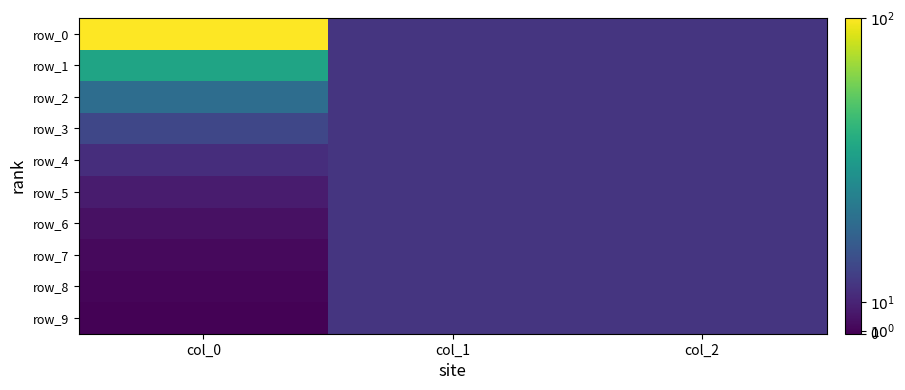

How many data points in row_6 are less than 15?

1